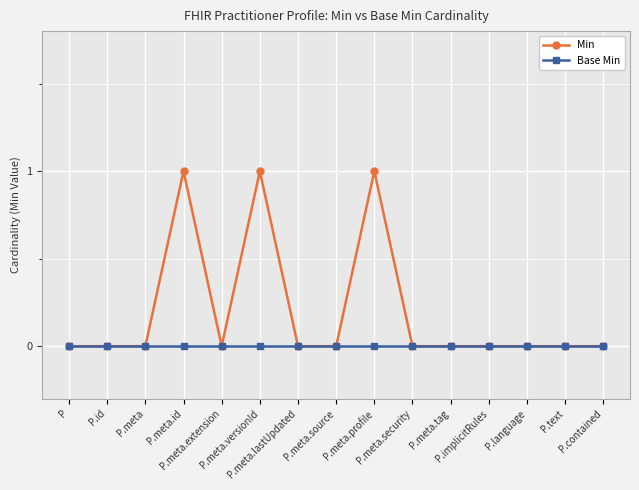

How many Min values are between 0 and 1?

15